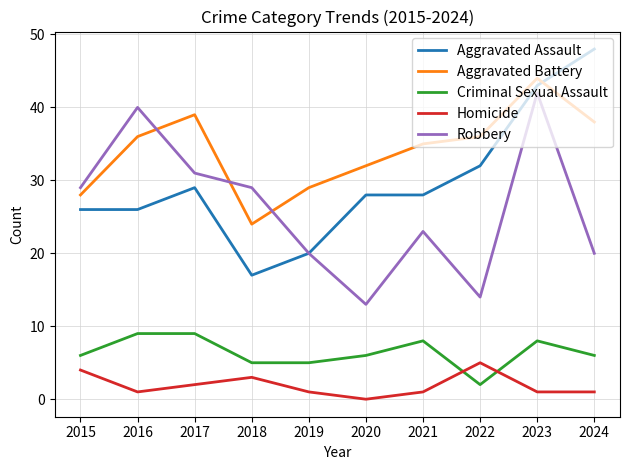

At which category does the chart reach its peak across all series?

2024